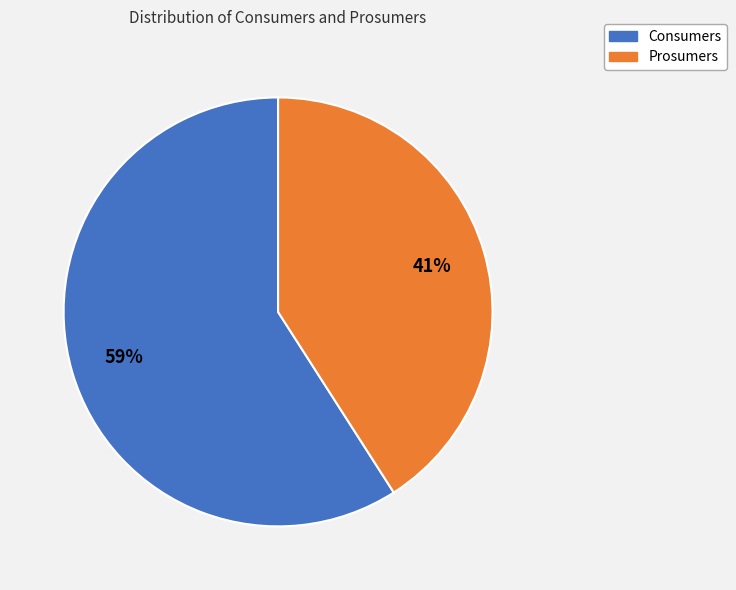

Rank the categories by value from highest to lowest.

Consumers, Prosumers